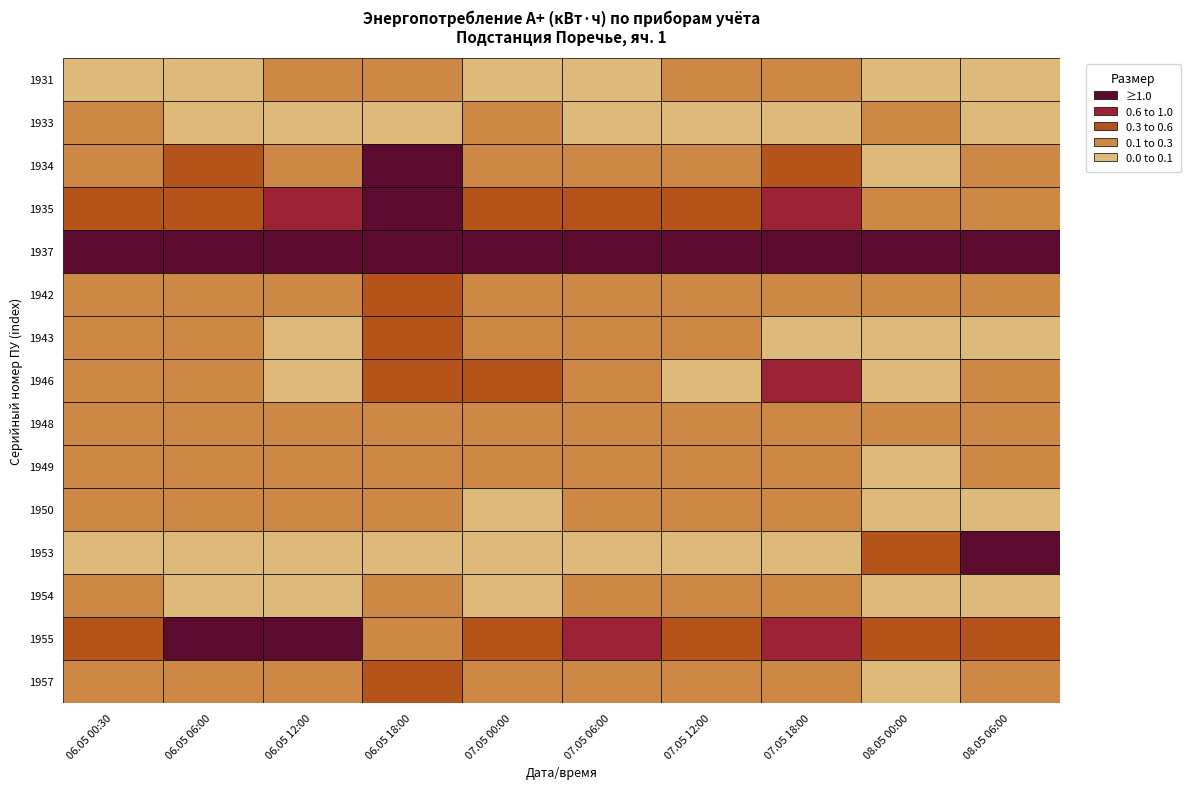

Which has a higher value, 1937 or 1949?

1937